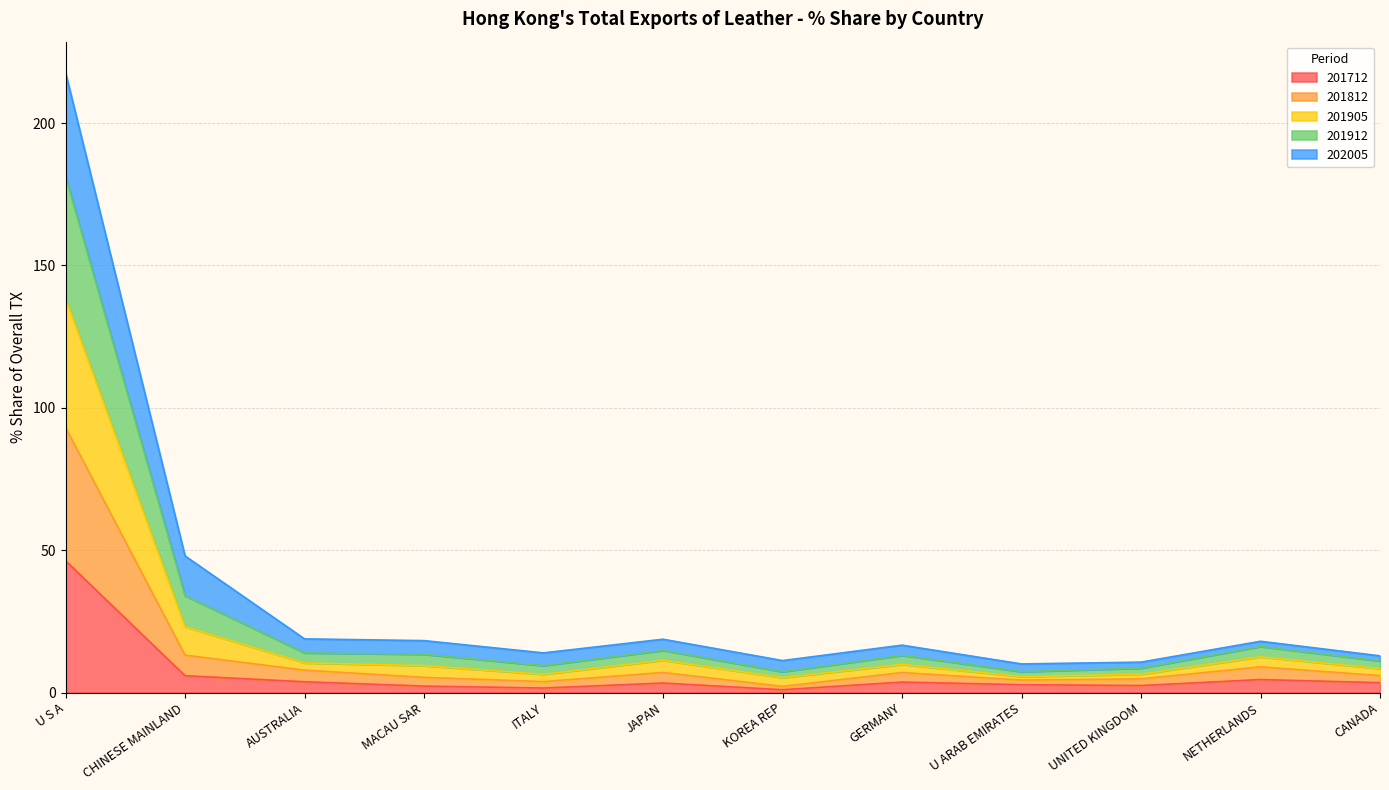

What are all the series names shown in the legend?

201712, 201812, 201905, 201912, 202005